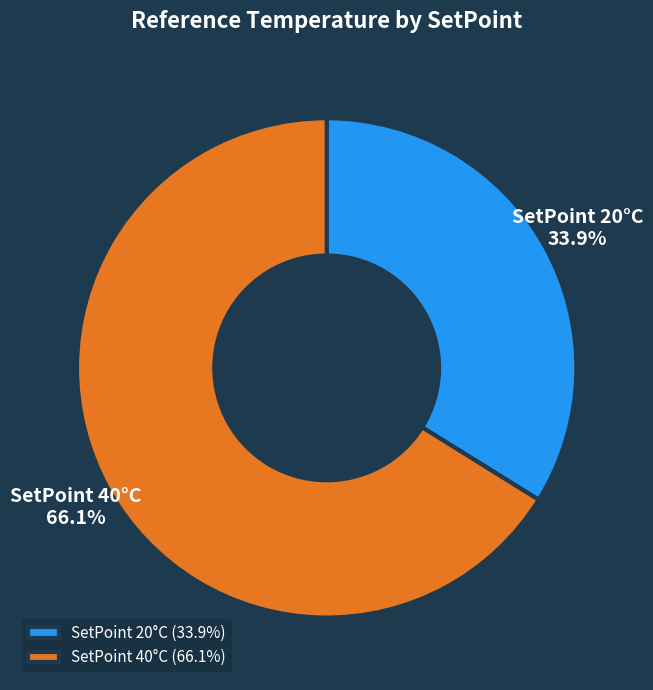

What is the largest slice in the pie chart?

SetPoint 40°C (66.1%)